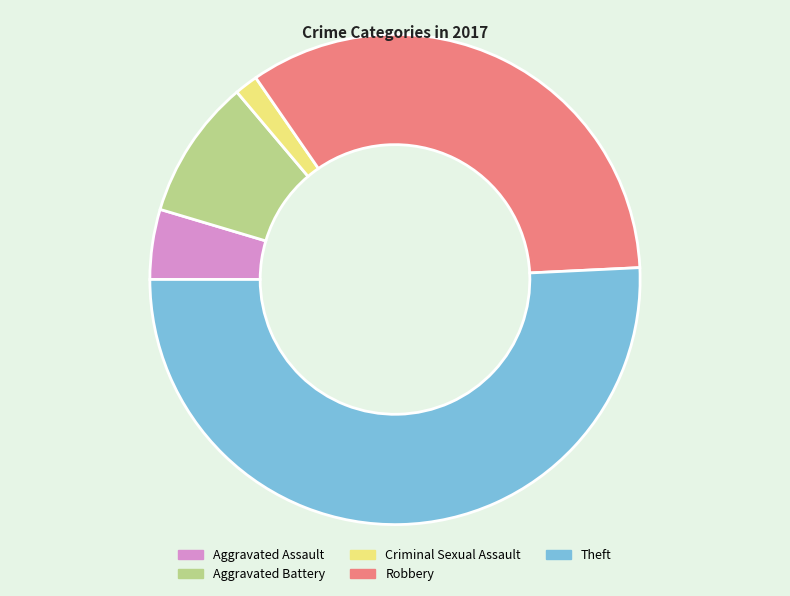

Is the sum of Theft and Aggravated Assault greater than half?

Yes